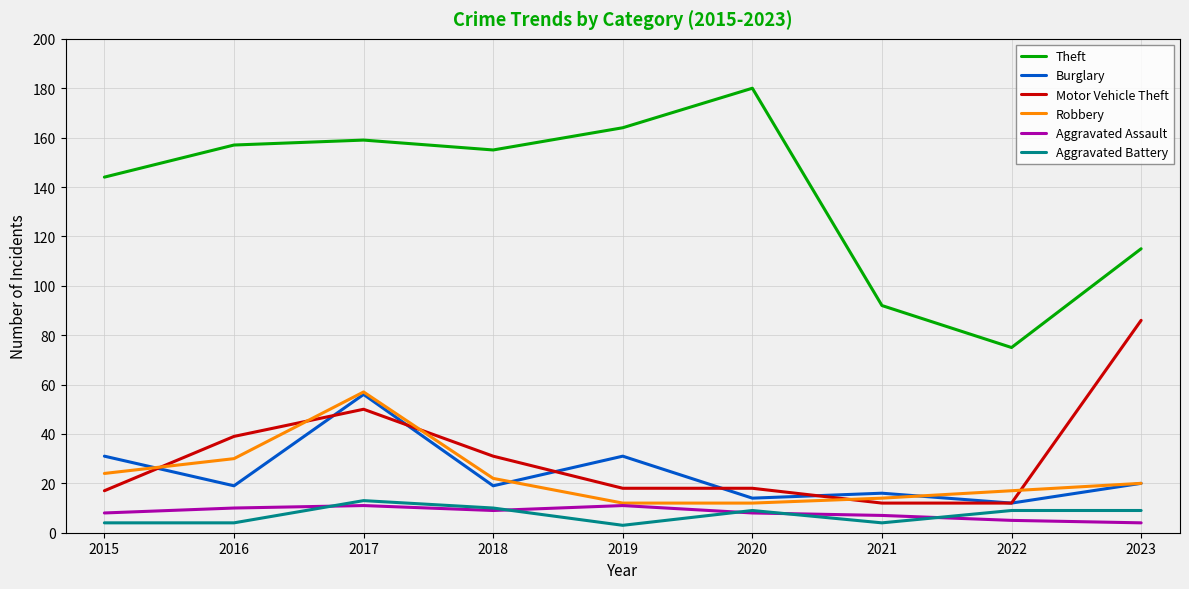

True or false: Motor Vehicle Theft and Aggravated Assault intersect in this chart.

False